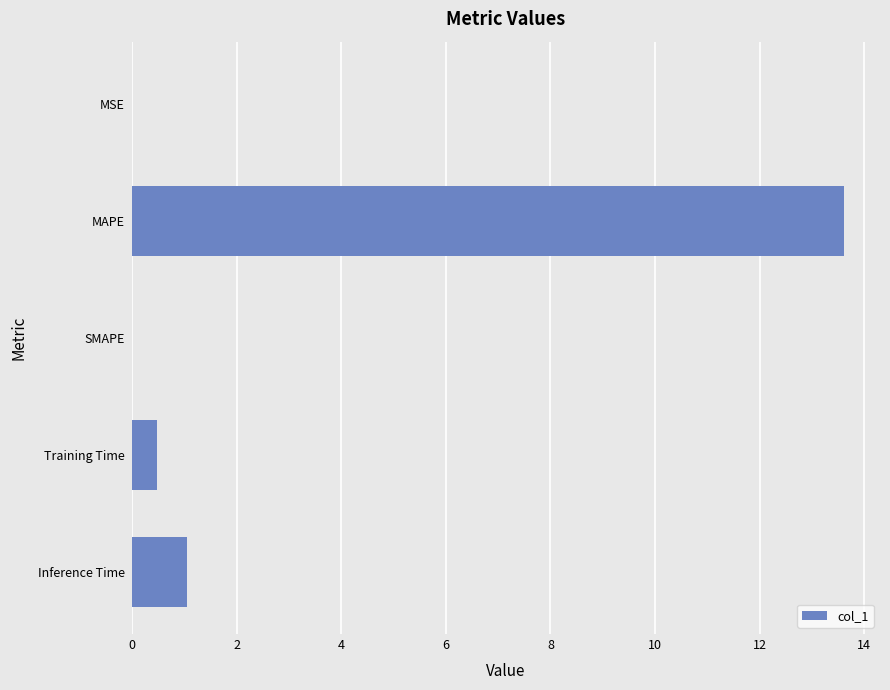

Between SMAPE and MAPE, which is larger?

MAPE